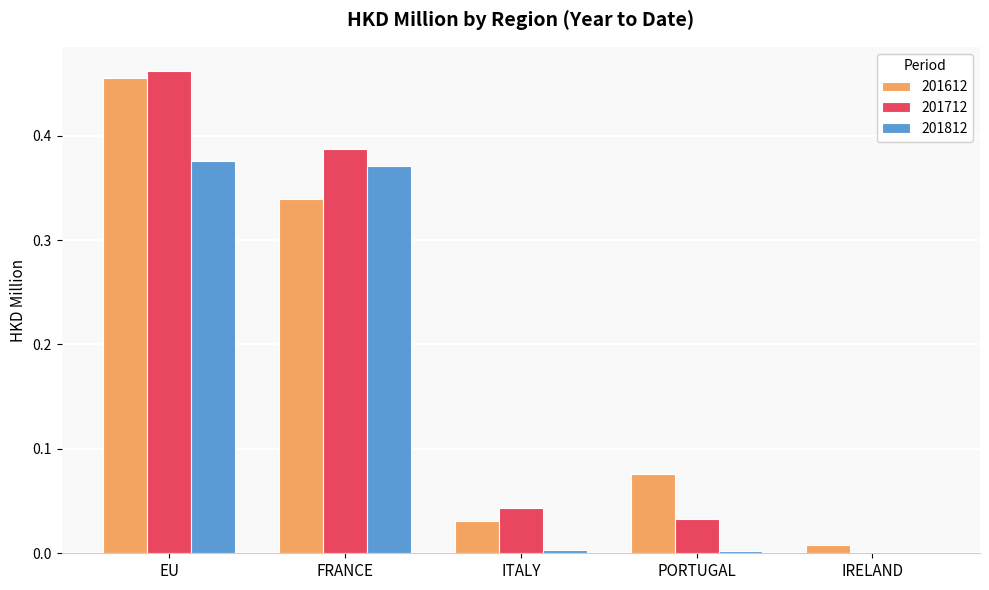

How many data points in 201812 are above 0?

4